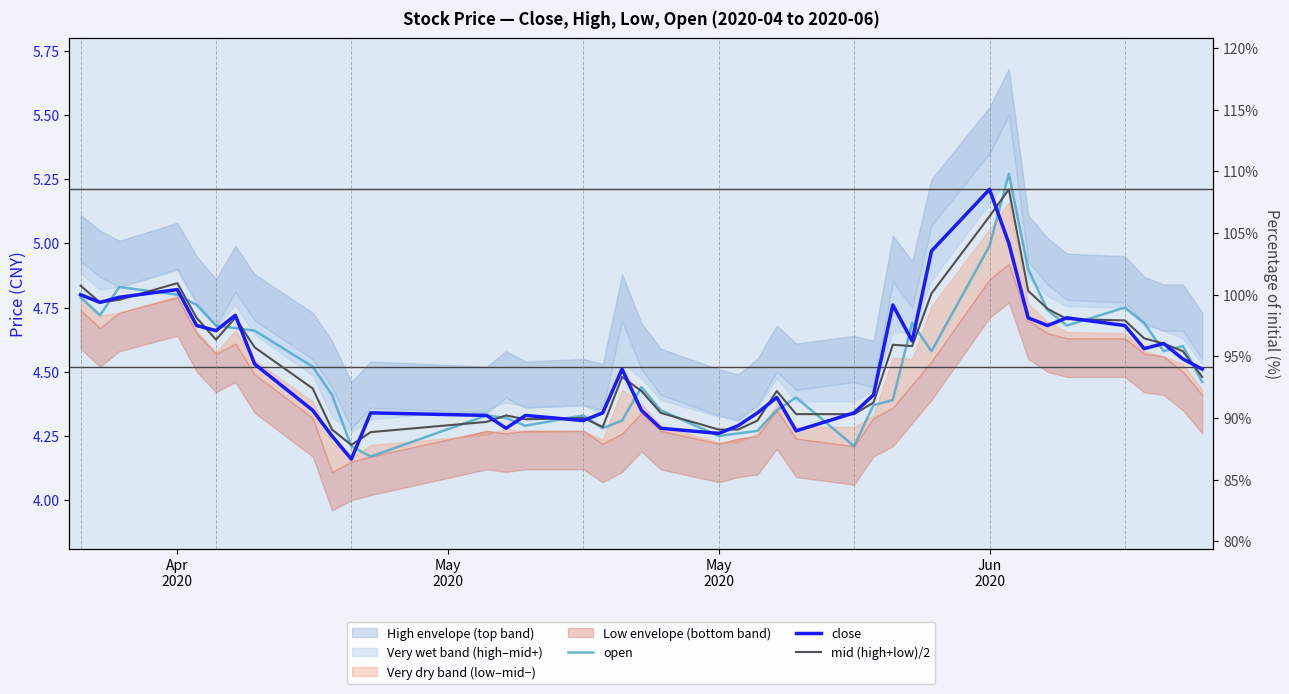

What are all the series names shown in the legend?

open, close, mid (high+low)/2